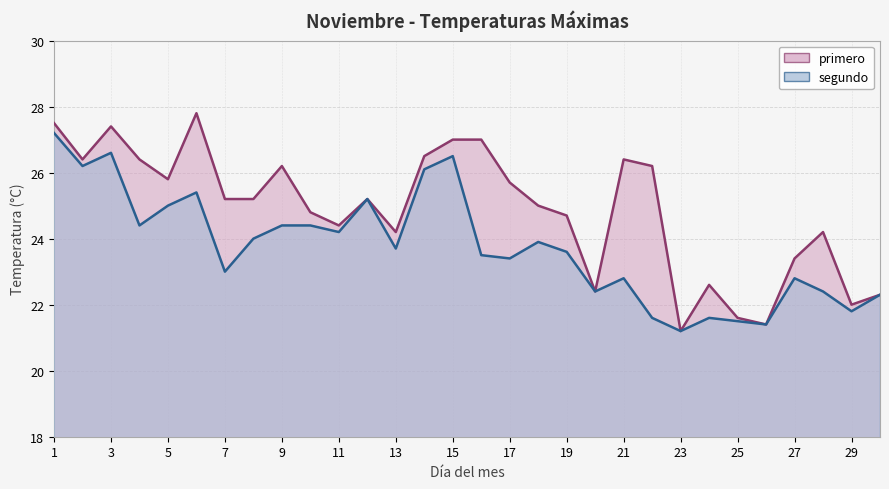

True or false: segundo has more than 1 interior local peaks.

True